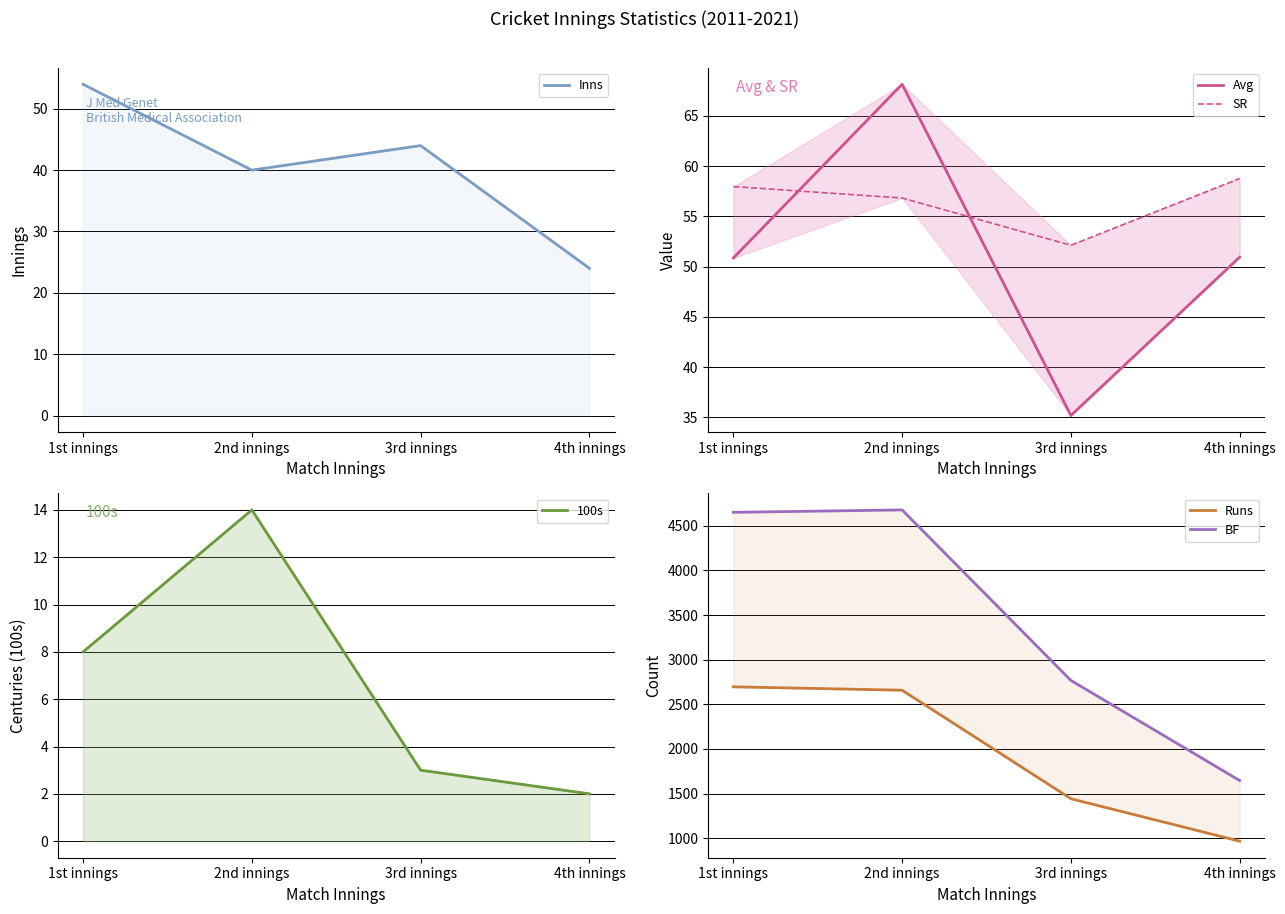

Reading left to right, list all the values displayed in this chart.

Inns: 1st innings=54.0	2nd innings=40.0	3rd innings=44.0	4th innings=24.0
Avg: 1st innings=50.9	2nd innings=68.2	3rd innings=35.2	4th innings=50.9
SR: 1st innings=58.0	2nd innings=56.8	3rd innings=52.1	4th innings=58.8
100s: 1st innings=8.0	2nd innings=14.0	3rd innings=3.0	4th innings=2.0
Runs: 1st innings=2696.0	2nd innings=2658.0	3rd innings=1443.0	4th innings=968.0
BF: 1st innings=4650.0	2nd innings=4677.0	3rd innings=2768.0	4th innings=1647.0